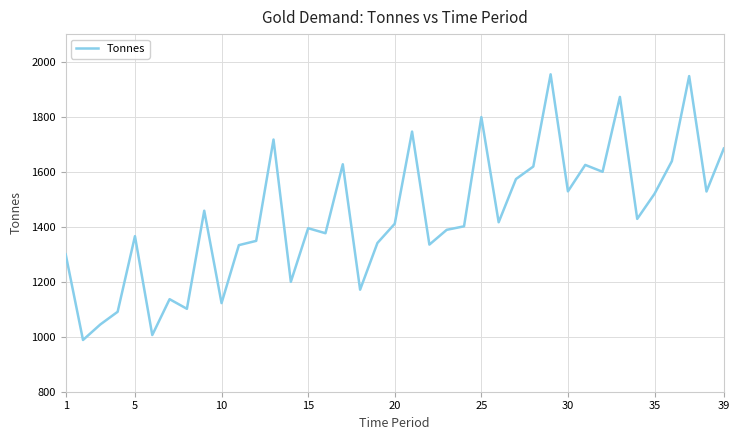

What is the smallest value displayed?

988.1